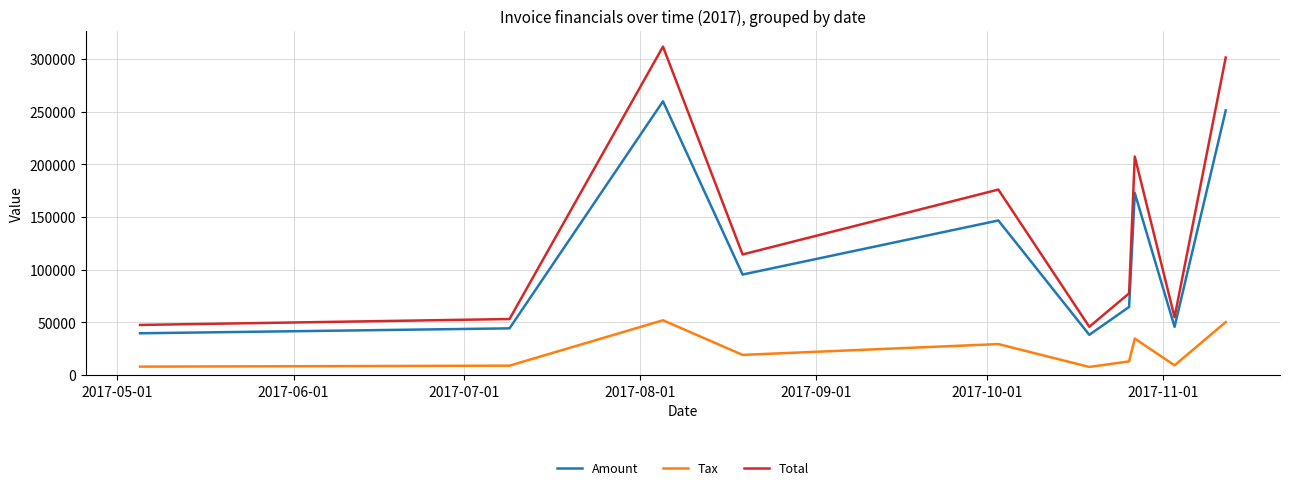

What is the sum of all Total values?

1389678.4